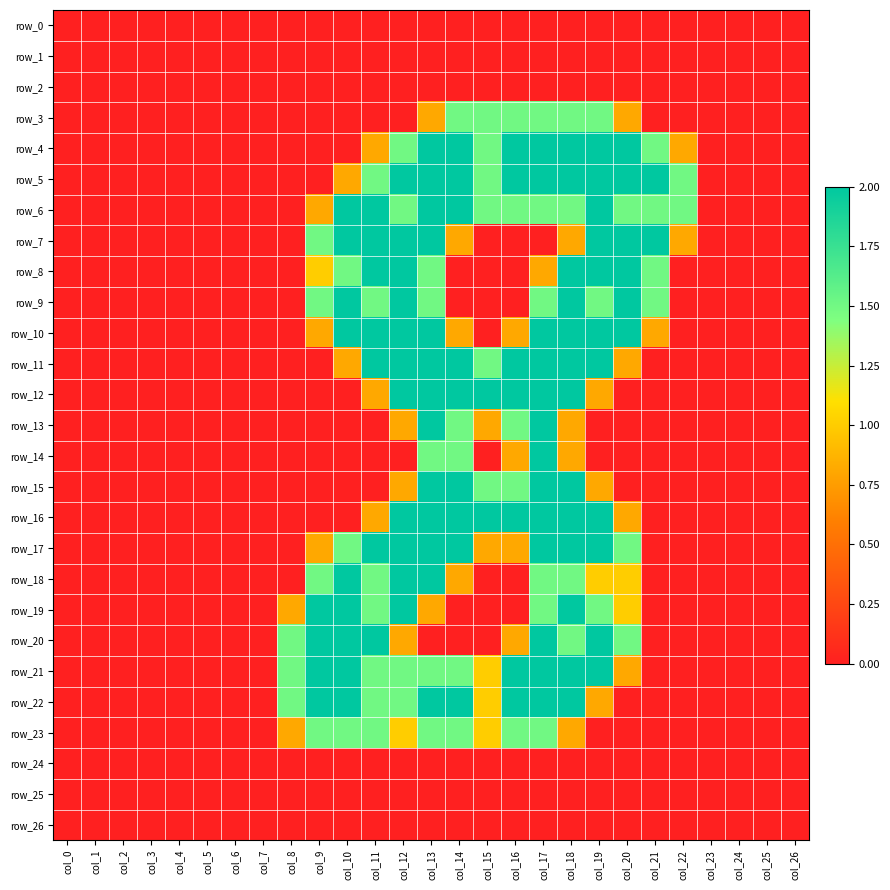

Is the value of row_21 at col_11 greater than the value of row_14 at col_16?

Yes